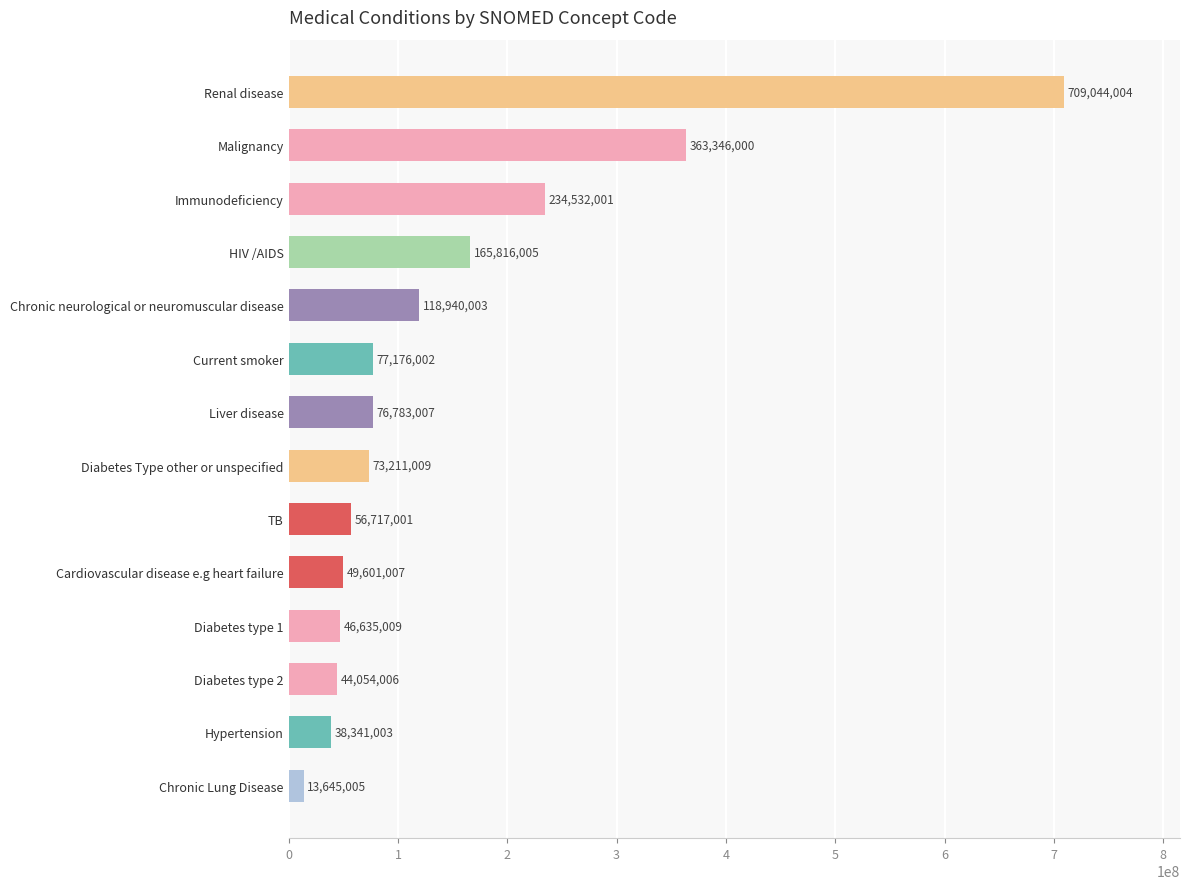

Approximately how many times larger is the value at Liver disease compared to HIV /AIDS?

0.5